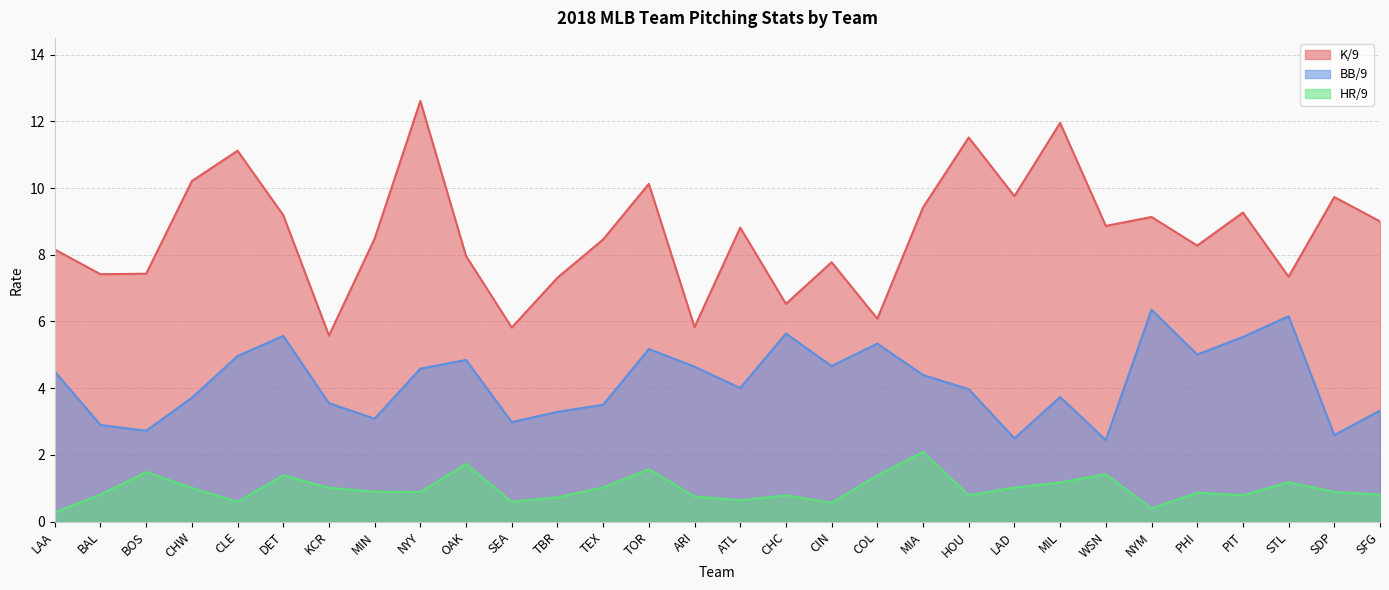

In HR/9, how many points are higher than both neighbors (excluding endpoints)?

9